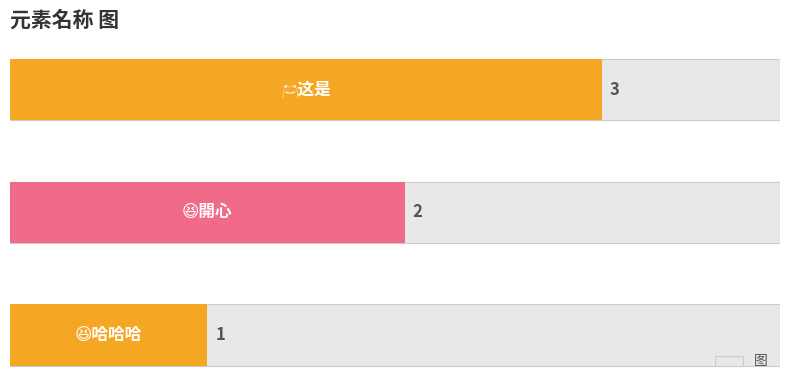

What value does the data have at 🐸这是?

3